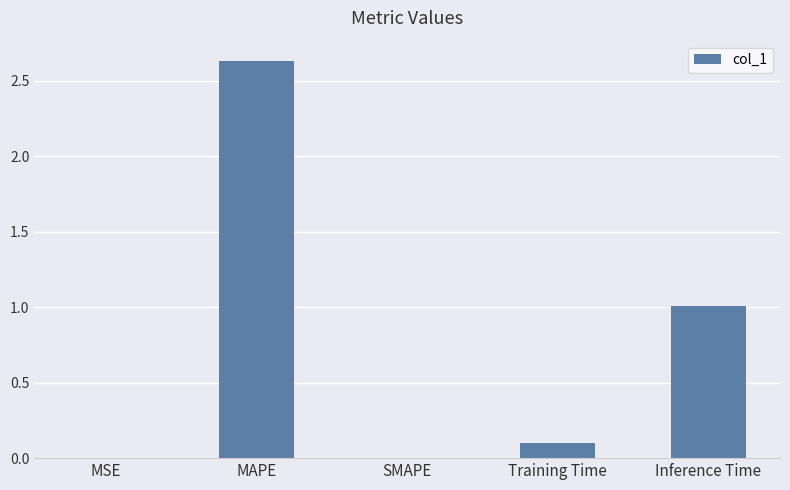

Which has a higher value, Inference Time or SMAPE?

Inference Time